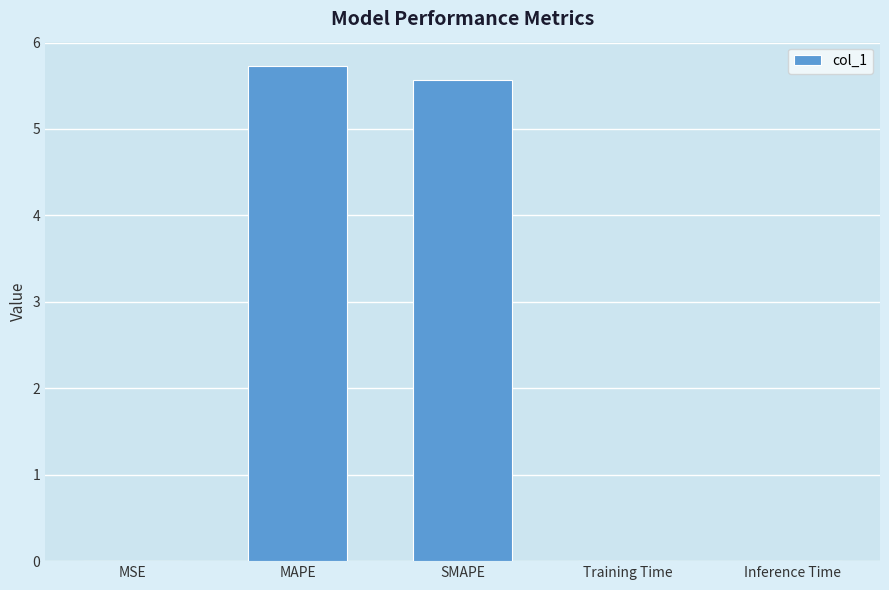

What value does the data have at SMAPE?

5.6